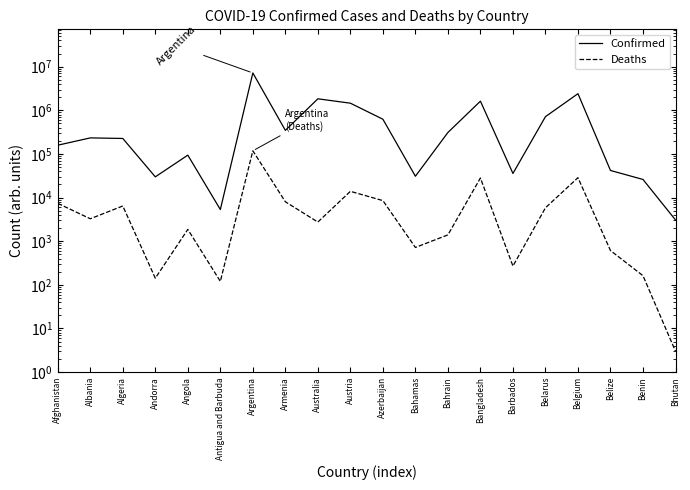

The value of Deaths at Australia is 2750. True or false?

True